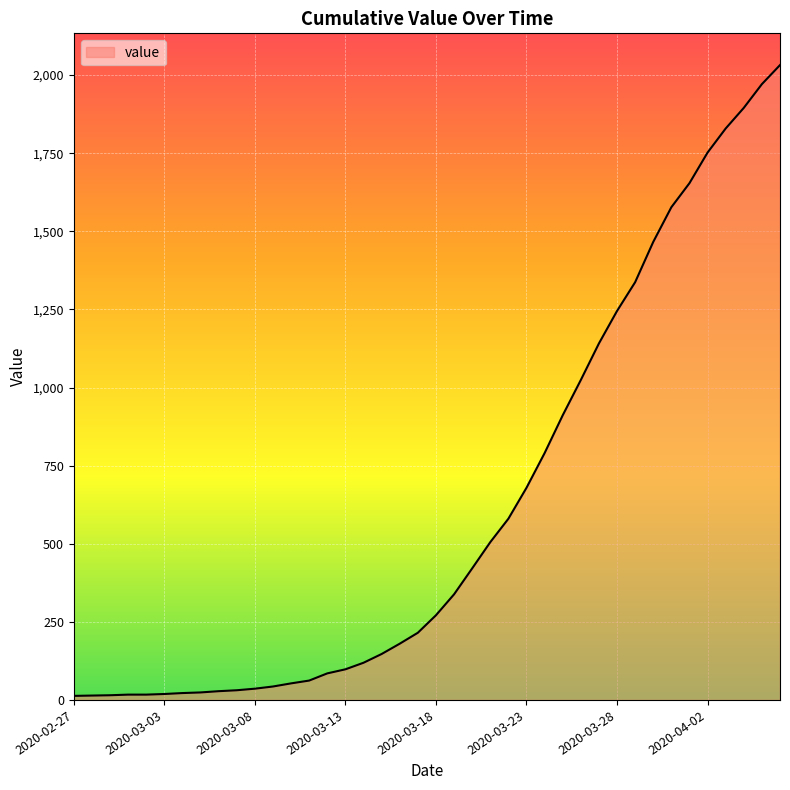

What is the greatest value displayed?

2032